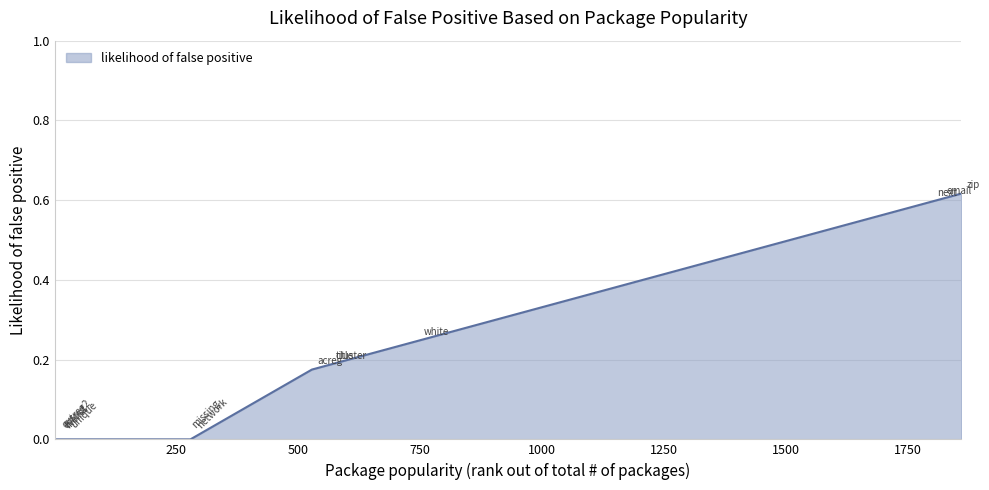

What is the value of the 9th point from the left?

0.2